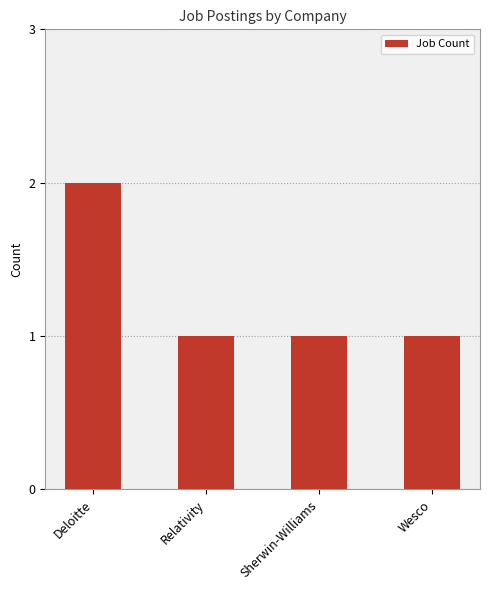

What is the label of the 3rd bar from the left?

Sherwin-Williams